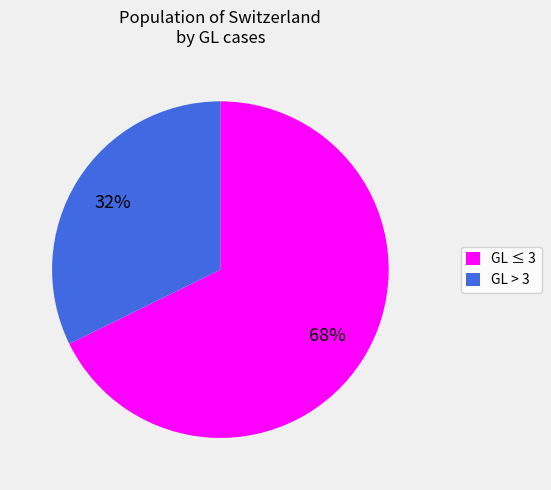

Is there a majority slice in this chart?

Yes